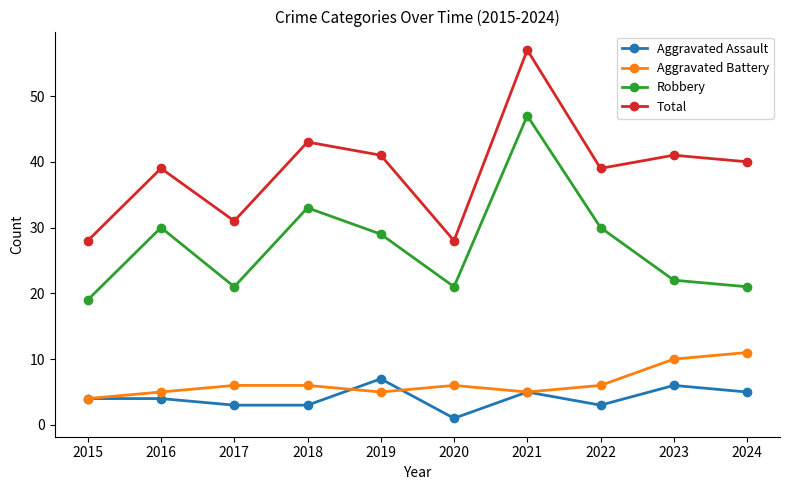

What are all the series names shown in the legend?

Aggravated Assault, Aggravated Battery, Robbery, Total